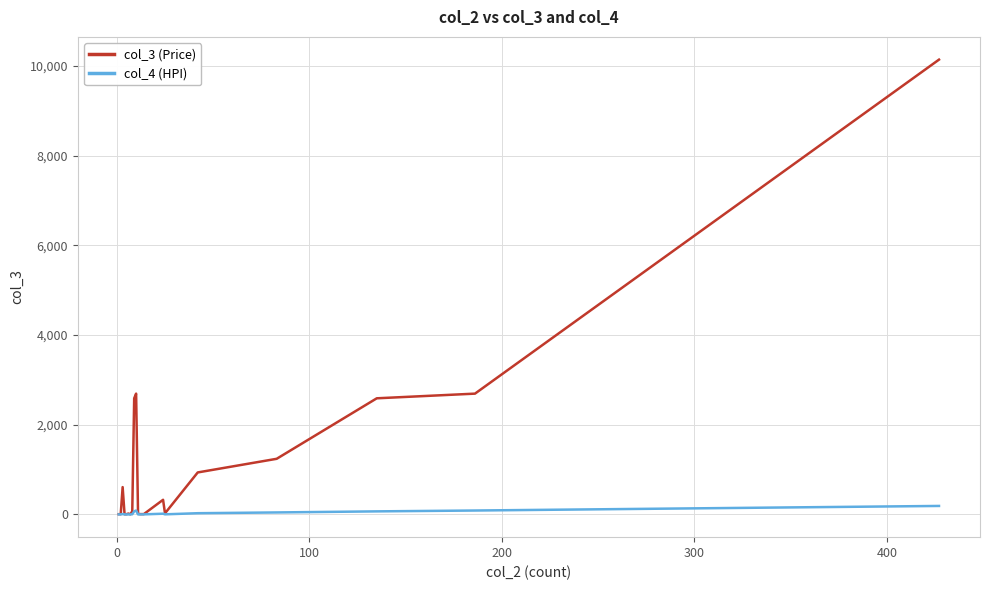

Which series has the largest total across all categories?

col_3 (Price)